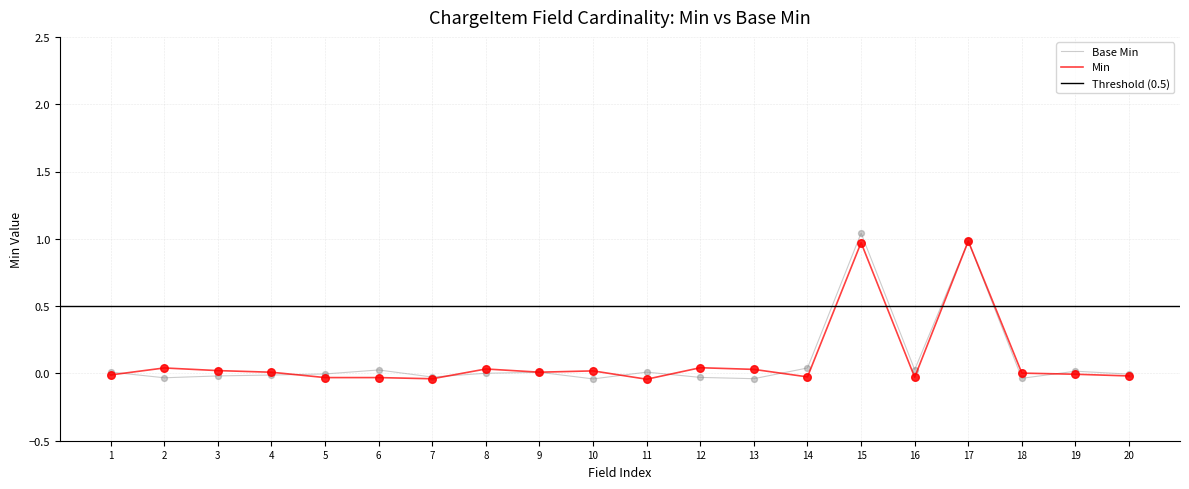

Is it true that Base Min equals 0.0 at 9?

True